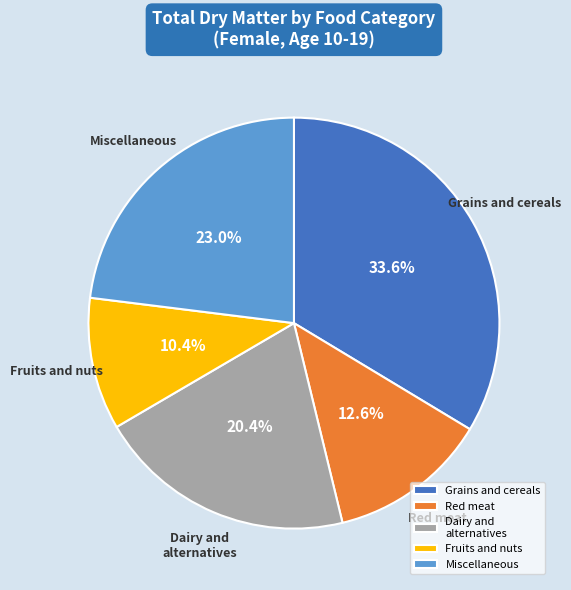

Is Red meat the majority of the pie?

No